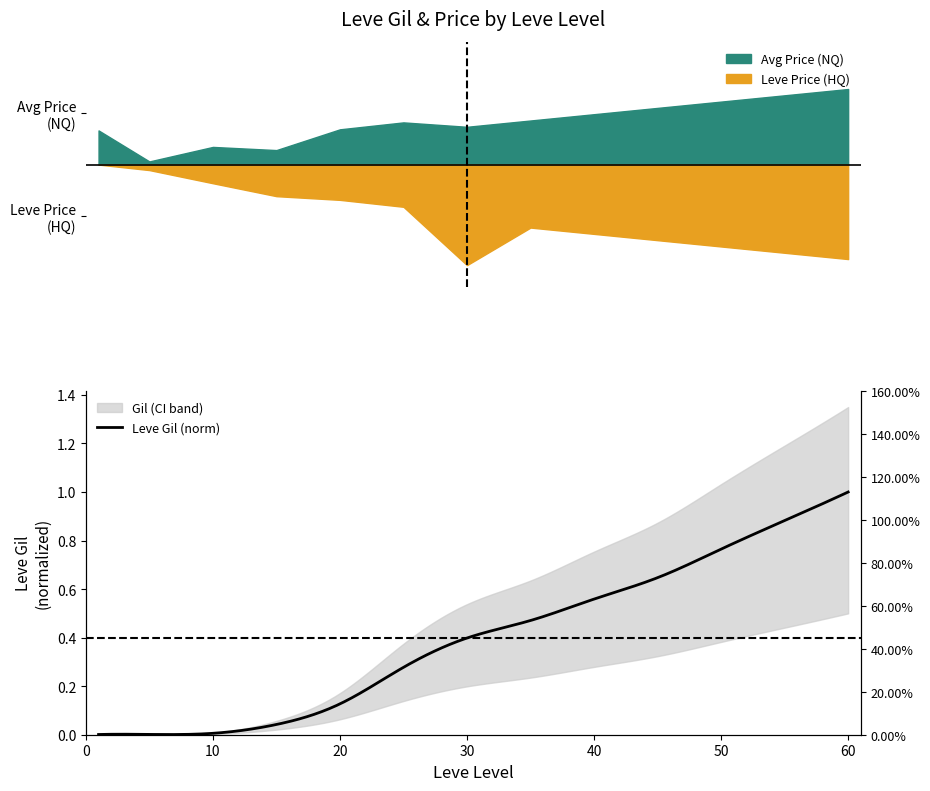

Between 30 and 20, which is larger?

30